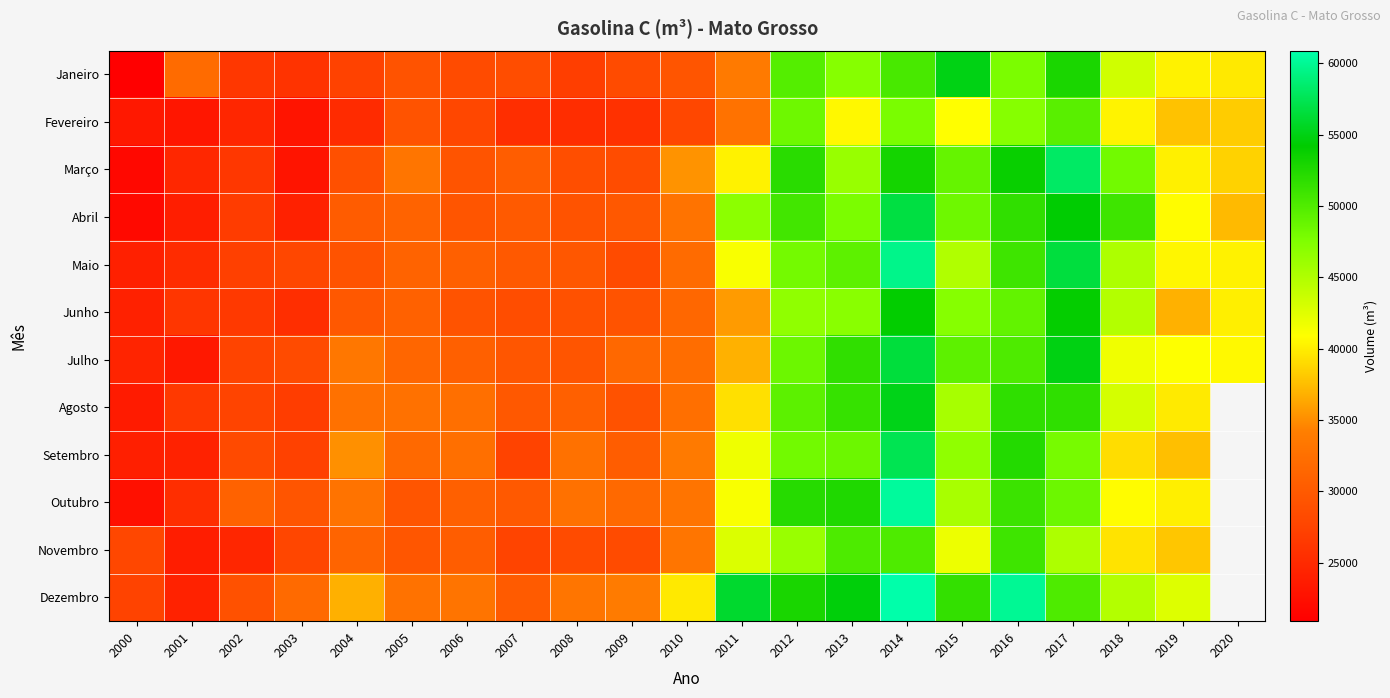

What is the minimum value shown in the chart?

20899.4